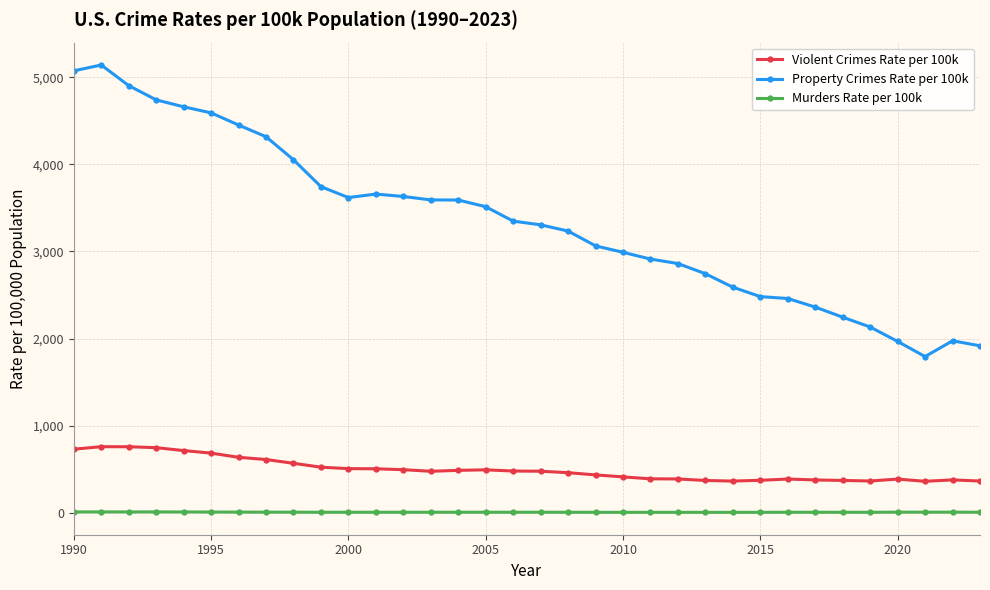

True or false: Murders Rate per 100k has more than 2 interior local peaks.

True